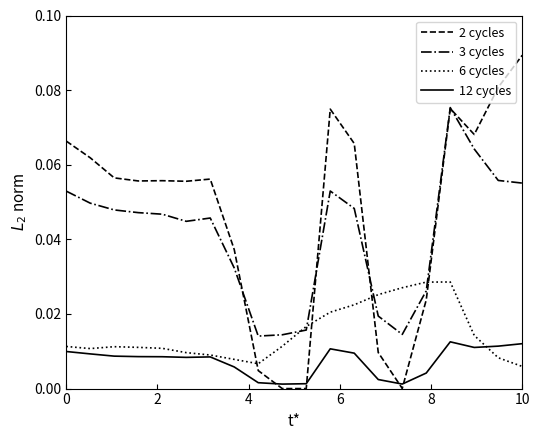

Which series has the widest spread of values?

2 cycles